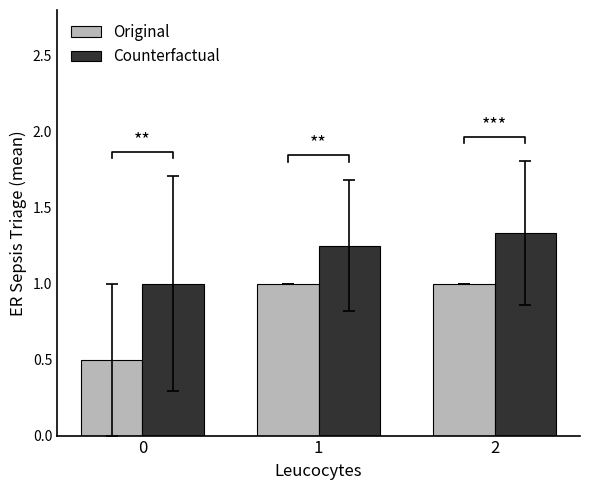

Reading right to left, extract all data points from this chart.

Original: 1.0	1.0	0.5
Counterfactual: 1.3	1.2	1.0